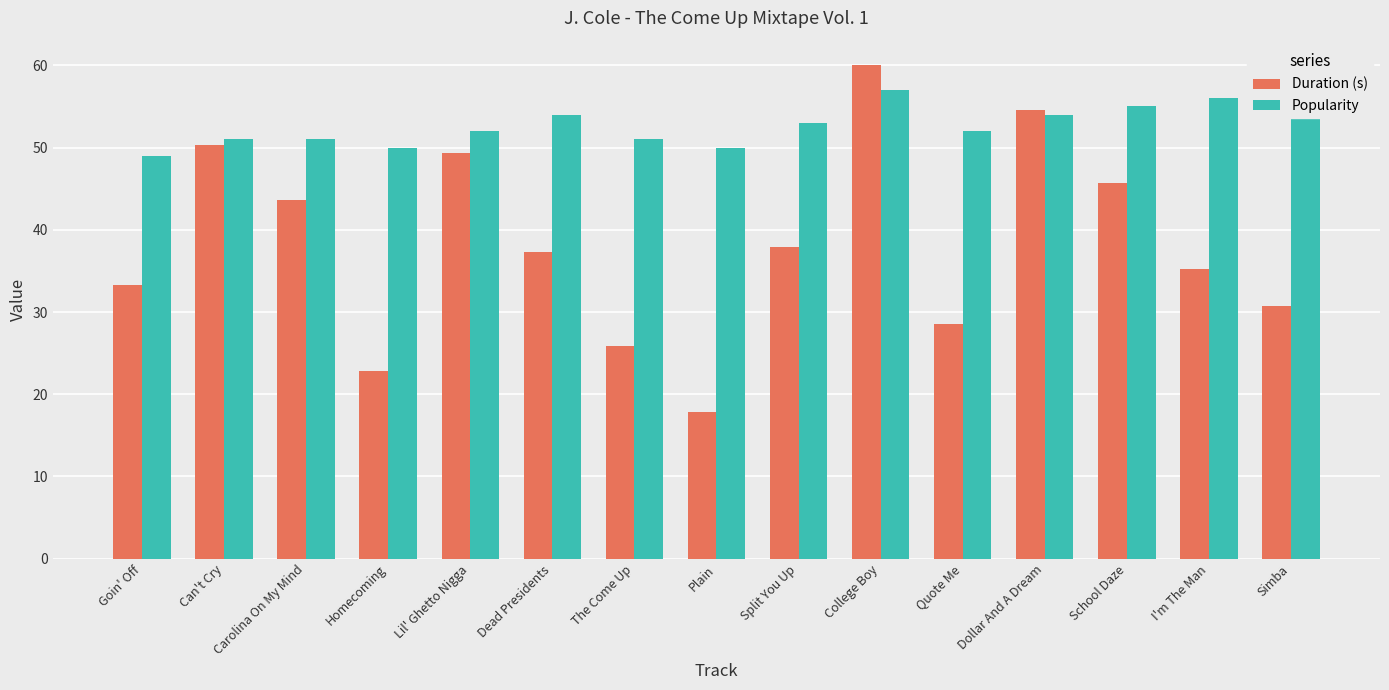

What is the label of the 8th bar from the left?

Plain